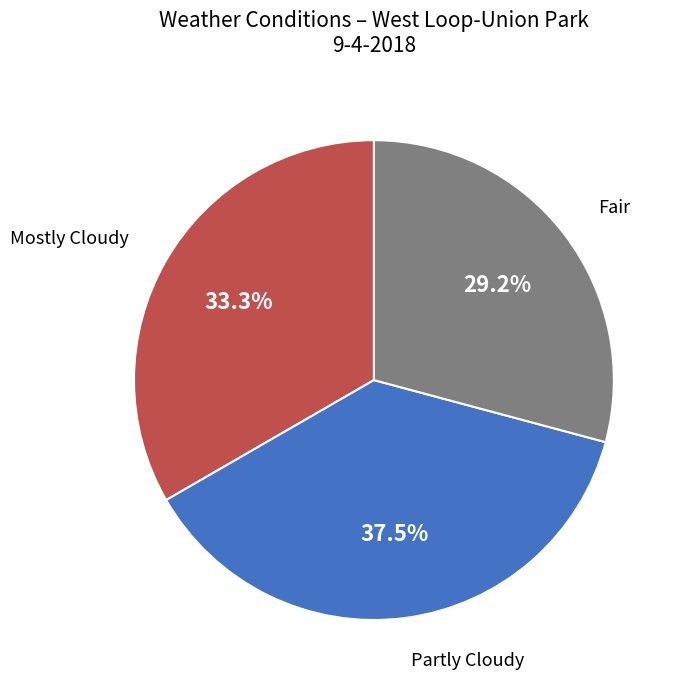

To the nearest percent, what is the difference between the largest and smallest slice percentages?

8%